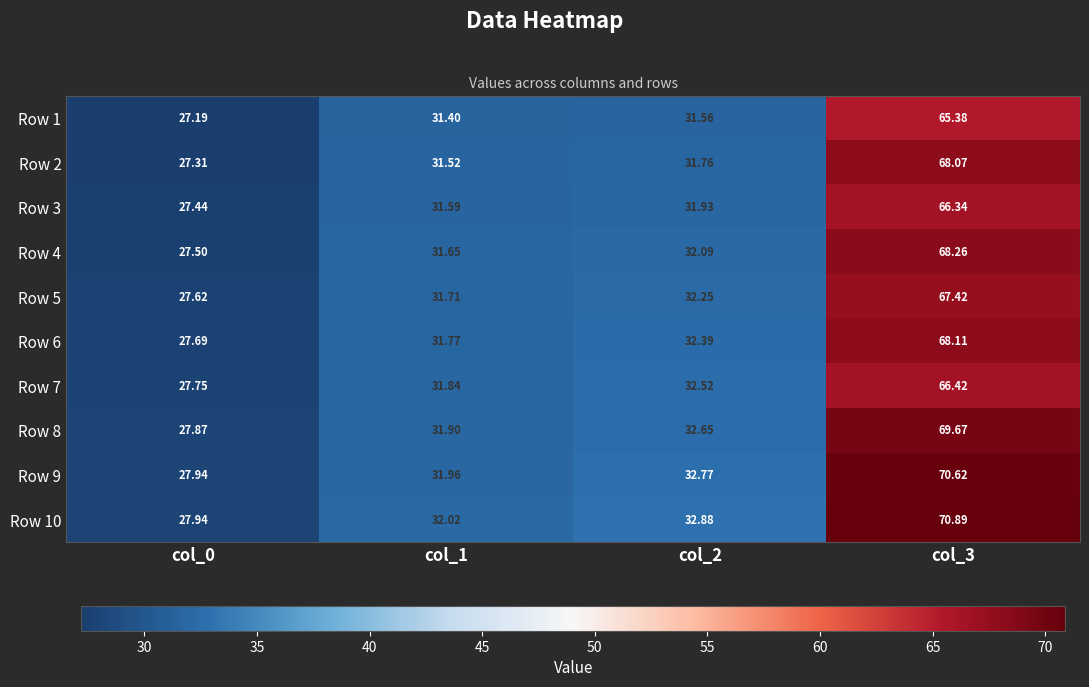

What is the greatest value displayed?

70.9